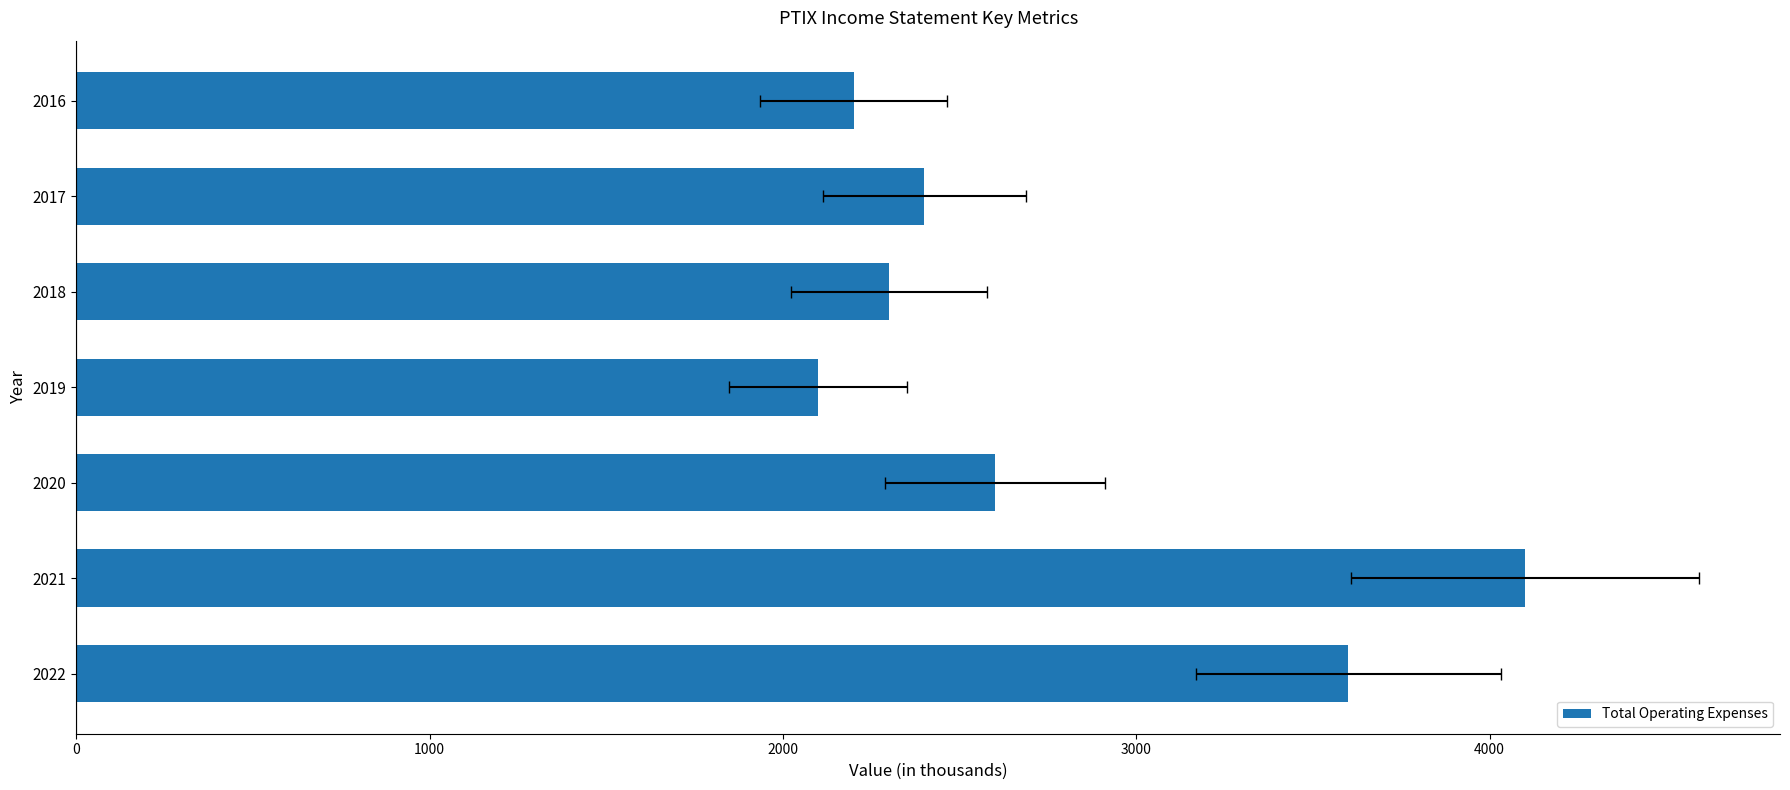

Does the chart contain stacked bars?

No